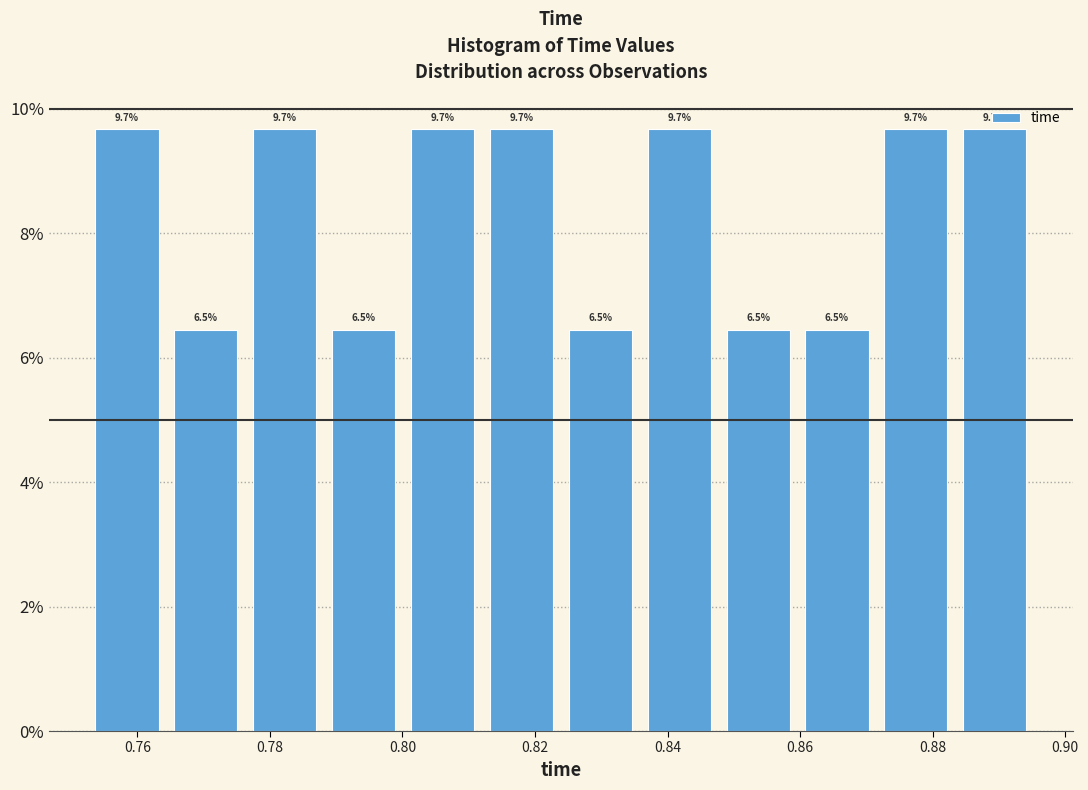

Reading left to right, transcribe this chart: for each bar, give the range it covers on the x-axis and its height. The bar edges are not printed on the chart, so give them approximately, as read against the axis.

0.752 to 0.764: 9.7
0.764 to 0.776: 6.5
0.776 to 0.788: 9.7
0.788 to 0.800: 6.5
0.800 to 0.812: 9.7
0.812 to 0.824: 9.7
0.824 to 0.836: 6.5
0.836 to 0.848: 9.7
0.848 to 0.860: 6.5
0.860 to 0.872: 6.5
0.872 to 0.884: 9.7
0.884 to 0.896: 9.7